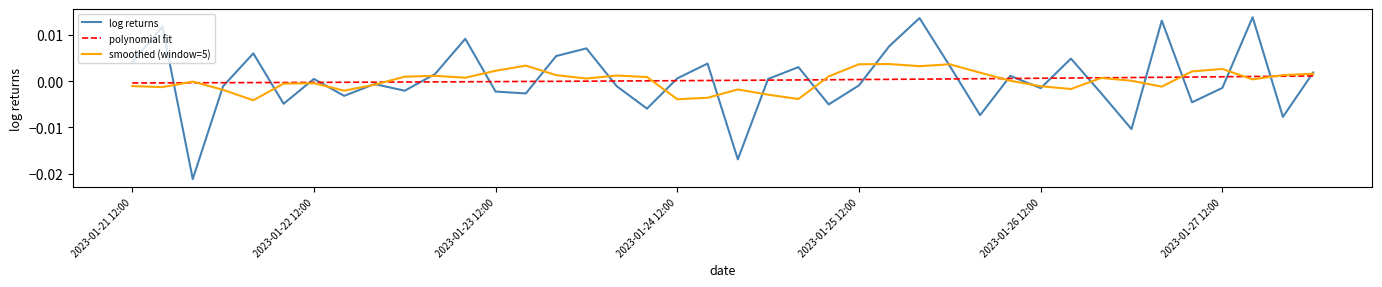

List the series in order of their peak value, lowest first.

polynomial fit, smoothed (window=5), log returns